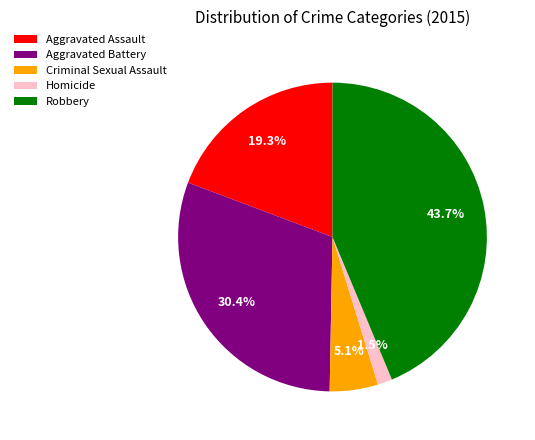

Which category has the smallest portion of the pie?

Homicide